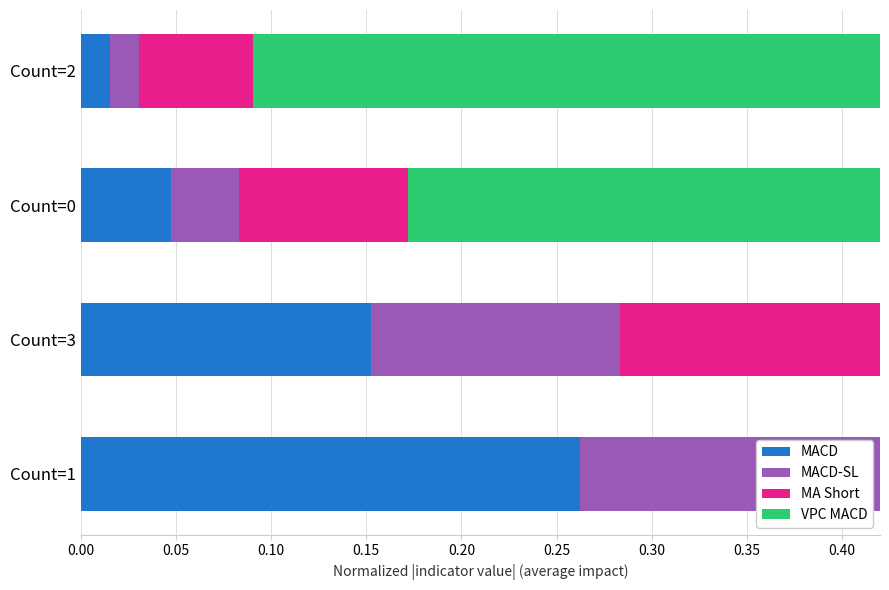

What are all the series names shown in the legend?

MACD, MACD-SL, MA Short, VPC MACD